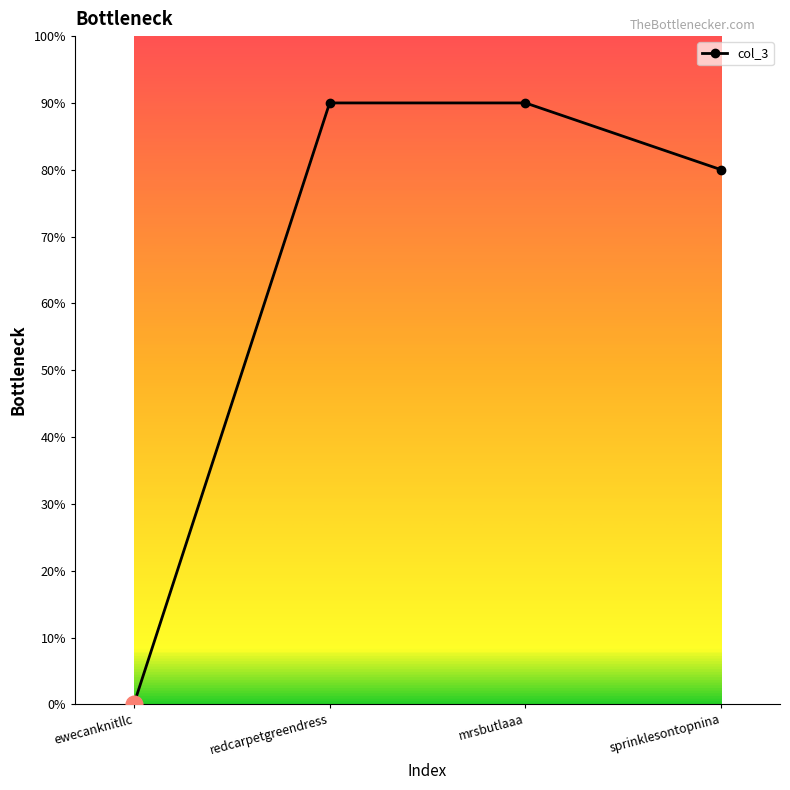

Is this an area chart (filled region under the line)?

No